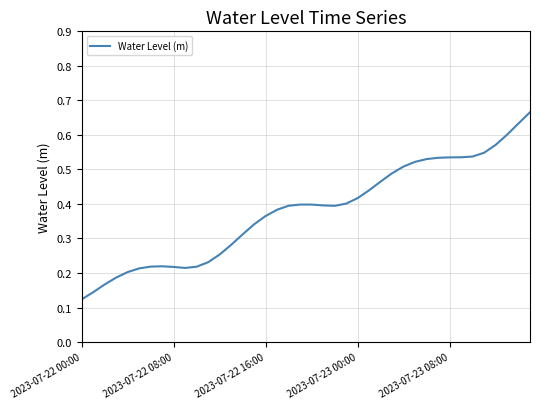

Is this an area chart (filled region under the line)?

No